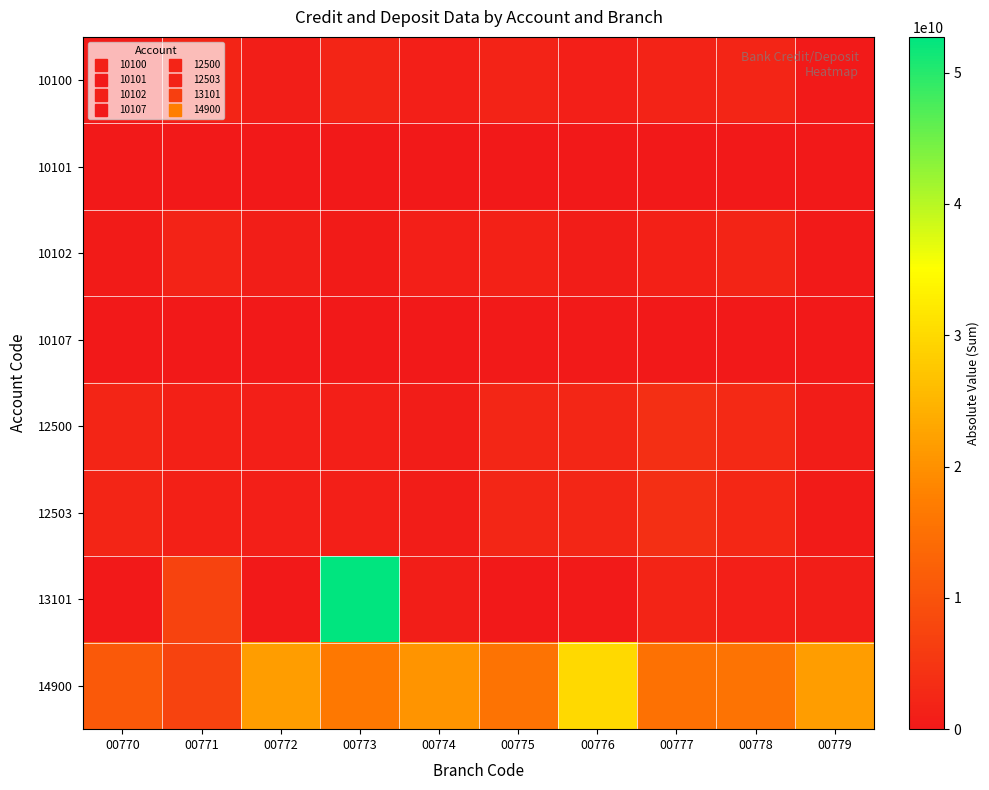

What is the difference between the highest and lowest values at 00772?

21666289379.8